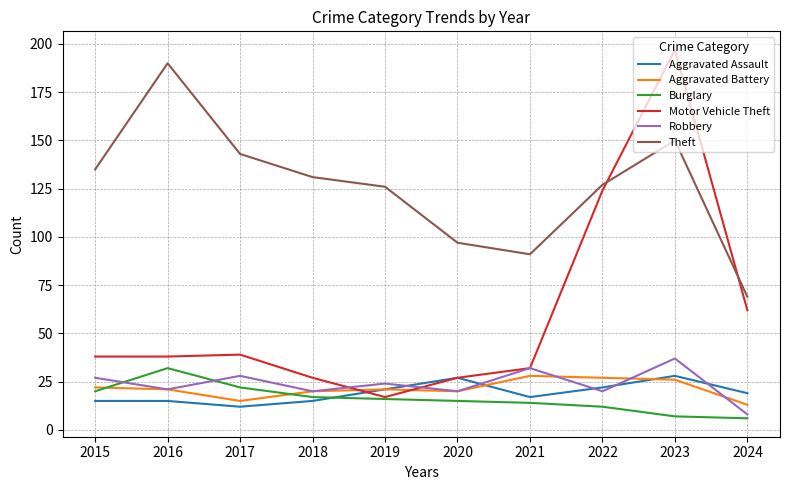

Reading left to right, list all the values displayed in this chart.

Aggravated Assault: 2015=15	2016=15	2017=12	2018=15	2019=21	2020=27	2021=17	2022=22	2023=28	2024=19
Aggravated Battery: 2015=22	2016=21	2017=15	2018=20	2019=21	2020=20	2021=28	2022=27	2023=26	2024=13
Burglary: 2015=20	2016=32	2017=22	2018=17	2019=16	2020=15	2021=14	2022=12	2023=7	2024=6
Motor Vehicle Theft: 2015=38	2016=38	2017=39	2018=27	2019=17	2020=27	2021=32	2022=124	2023=197	2024=62
Robbery: 2015=27	2016=21	2017=28	2018=20	2019=24	2020=20	2021=32	2022=20	2023=37	2024=8
Theft: 2015=135	2016=190	2017=143	2018=131	2019=126	2020=97	2021=91	2022=127	2023=150	2024=69